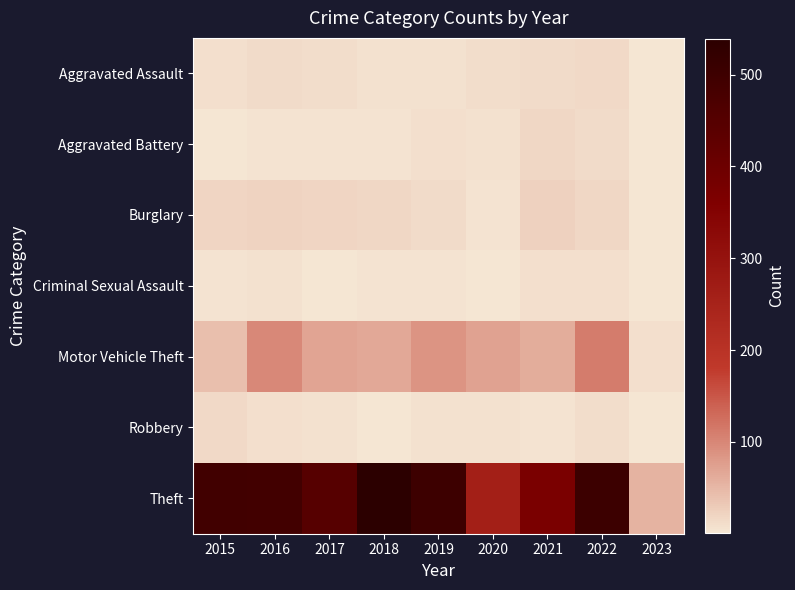

Reading right to left, extract all data points from this chart.

Aggravated Assault: 2023=1	2022=15	2021=12	2020=11	2019=7	2018=7	2017=10	2016=13	2015=8
Aggravated Battery: 2023=1	2022=13	2021=17	2020=6	2019=8	2018=4	2017=5	2016=5	2015=3
Burglary: 2023=2	2022=16	2021=23	2020=5	2019=12	2018=16	2017=18	2016=22	2015=19
Criminal Sexual Assault: 2023=1	2022=9	2021=9	2020=1	2019=4	2018=5	2017=2	2016=6	2015=4
Motor Vehicle Theft: 2023=9	2022=112	2021=60	2020=71	2019=87	2018=65	2017=69	2016=98	2015=43
Robbery: 2023=1	2022=10	2021=5	2020=6	2019=6	2018=3	2017=6	2016=8	2015=15
Theft: 2023=54	2022=502	2021=371	2020=261	2019=500	2018=539	2017=447	2016=489	2015=491